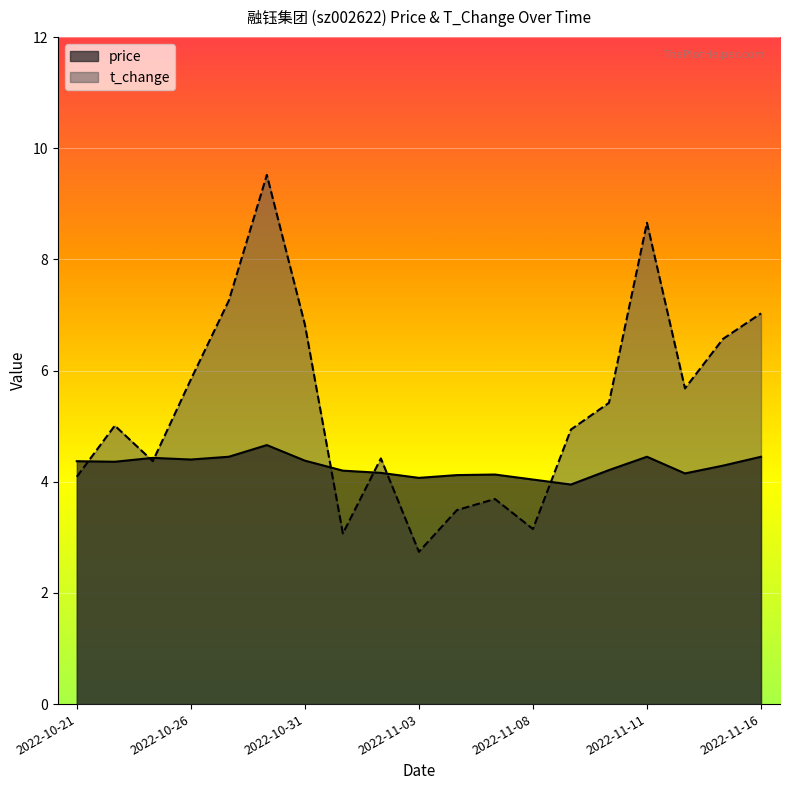

At which label does price reach its minimum?

2022-11-09